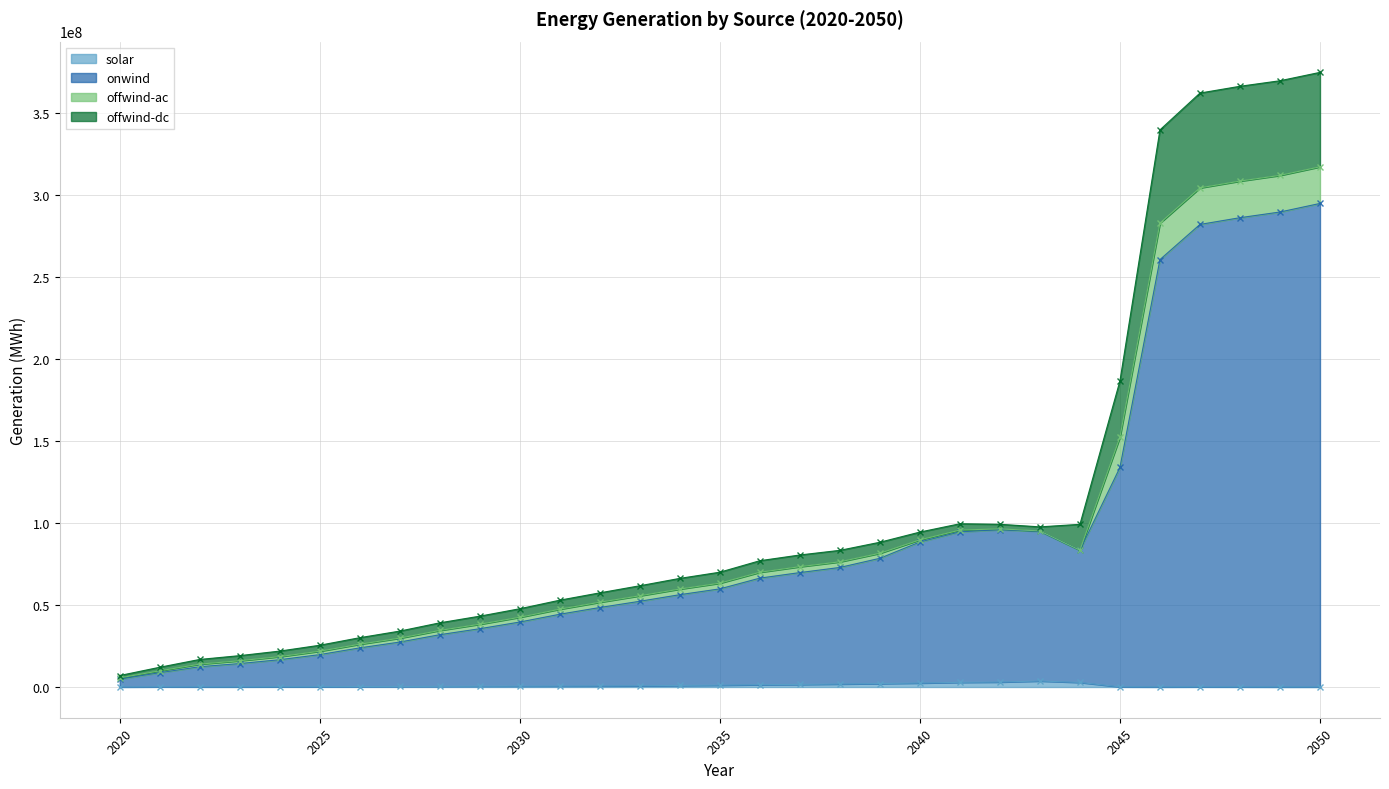

The value of onwind at 2048 is 506176894.3. True or false?

False